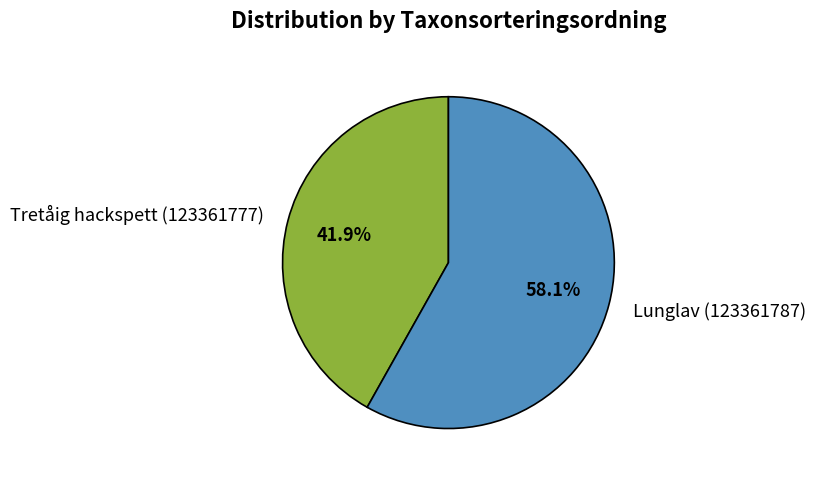

Is it true that Lunglav (123361787) is 58% of the pie?

True